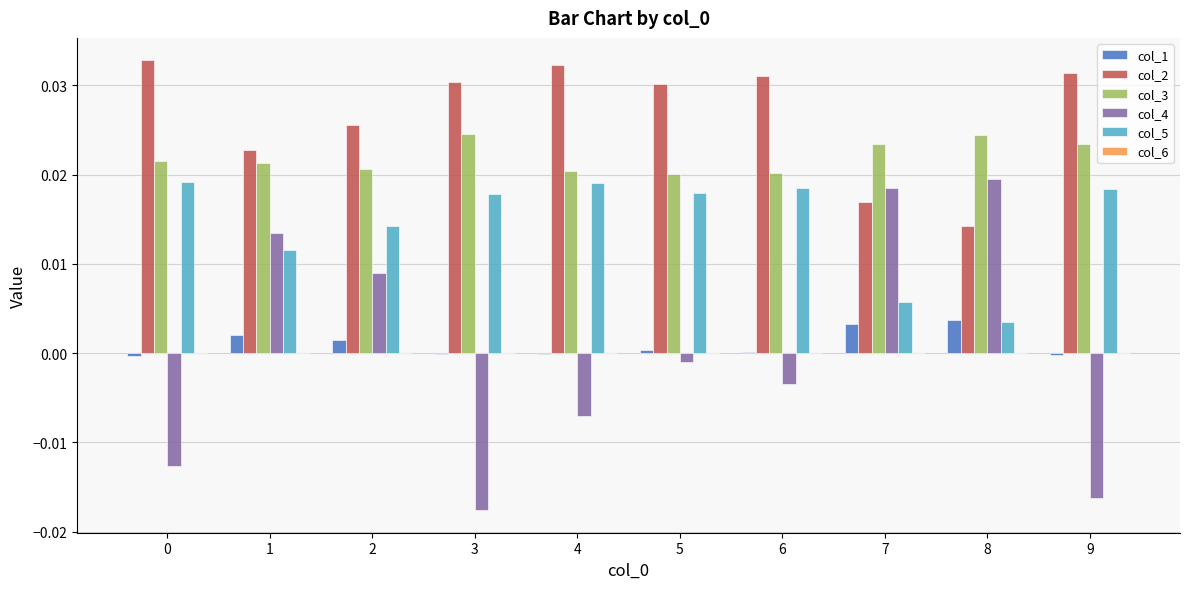

True or false: col_2 has a value of 0.0 at 2.

True